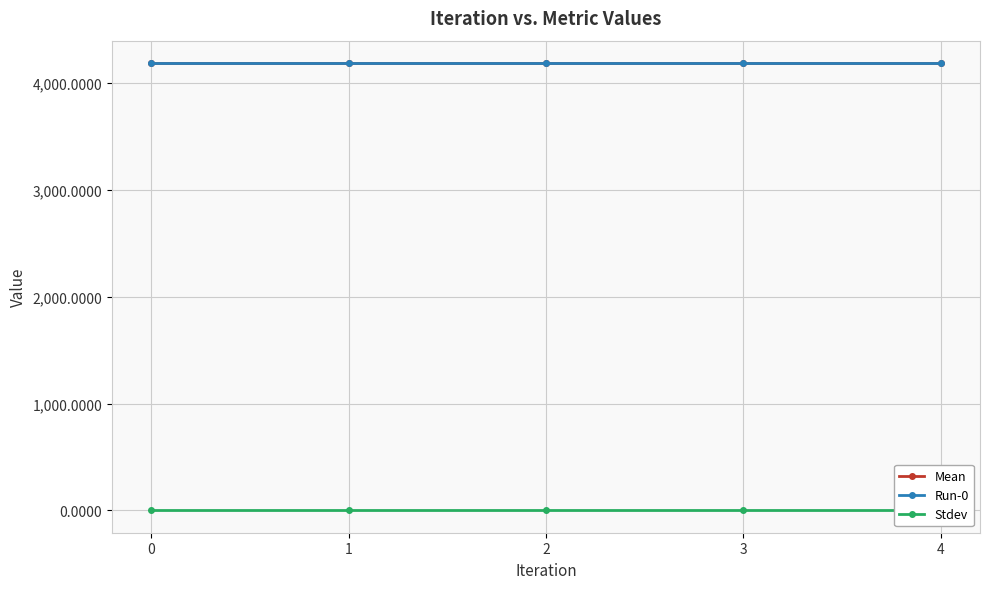

The value of Mean at 2 is 4188.5. True or false?

True